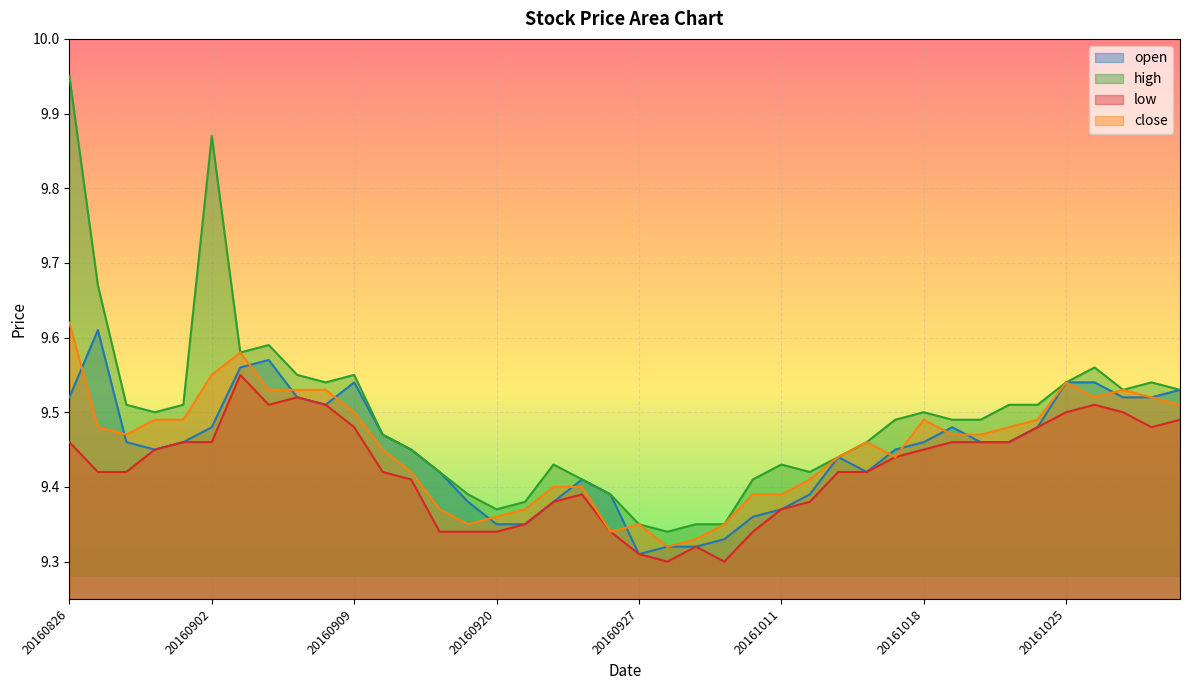

Which series changed the most between 20160901 and 20161021?

close